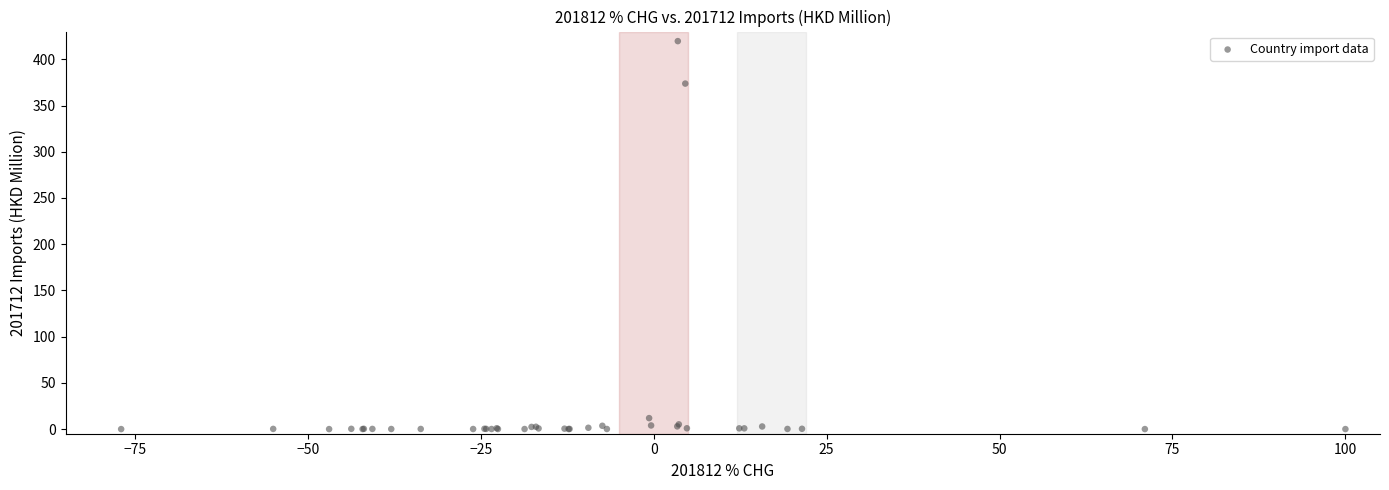

What Y value in the scatter plot is closest to 209?

373.7